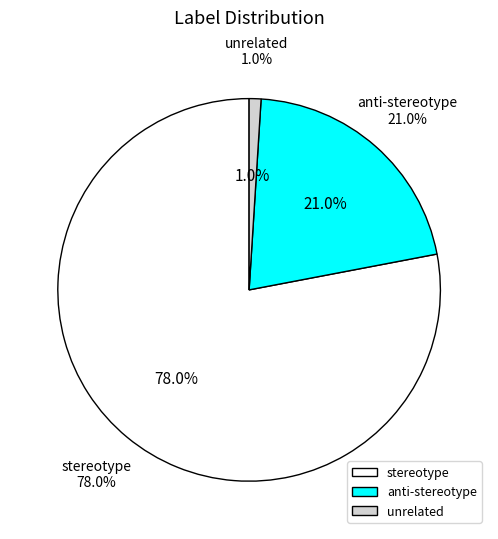

What percentage is the anti-stereotype slice, to the nearest percent?

21%